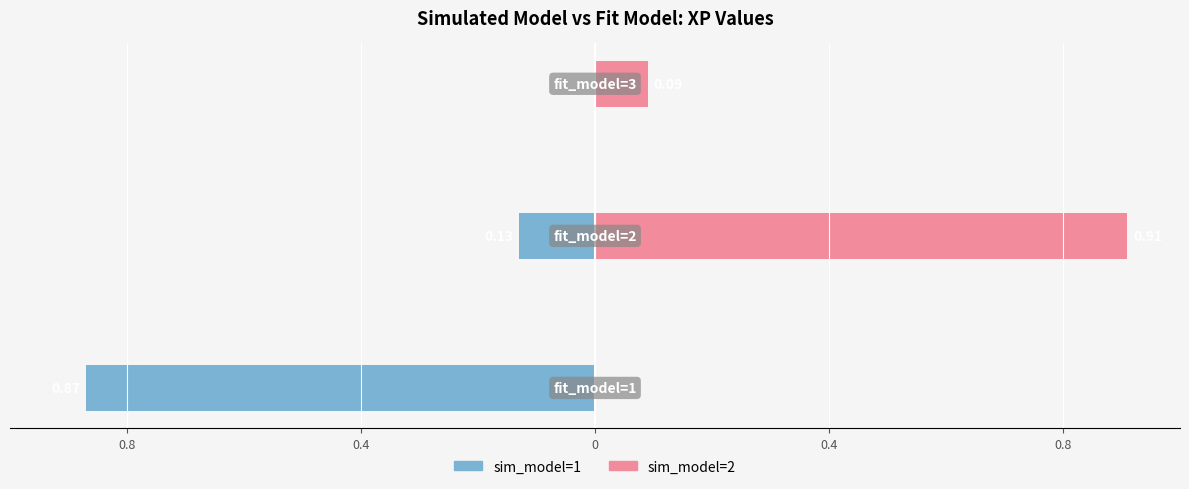

Between 0.8 and 0, which series saw the biggest shift?

sim_model=1